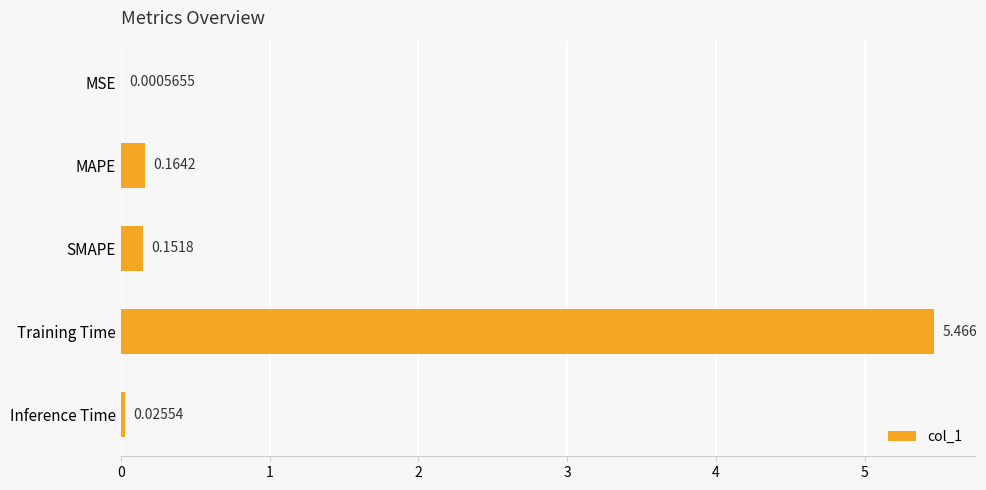

At which label is the value closest to 2?

MAPE